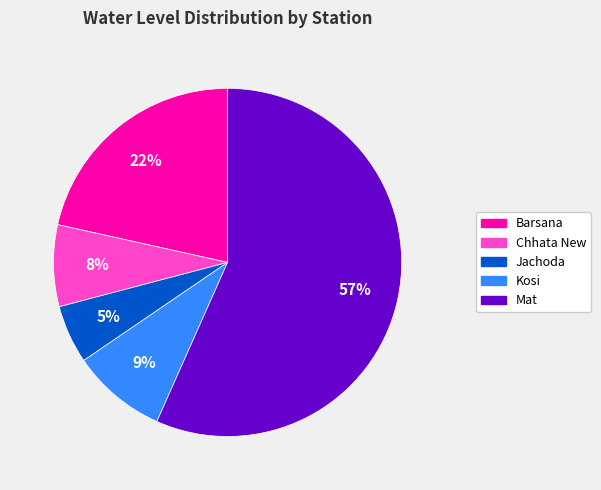

Is it true that Jachoda is 12% of the pie?

False